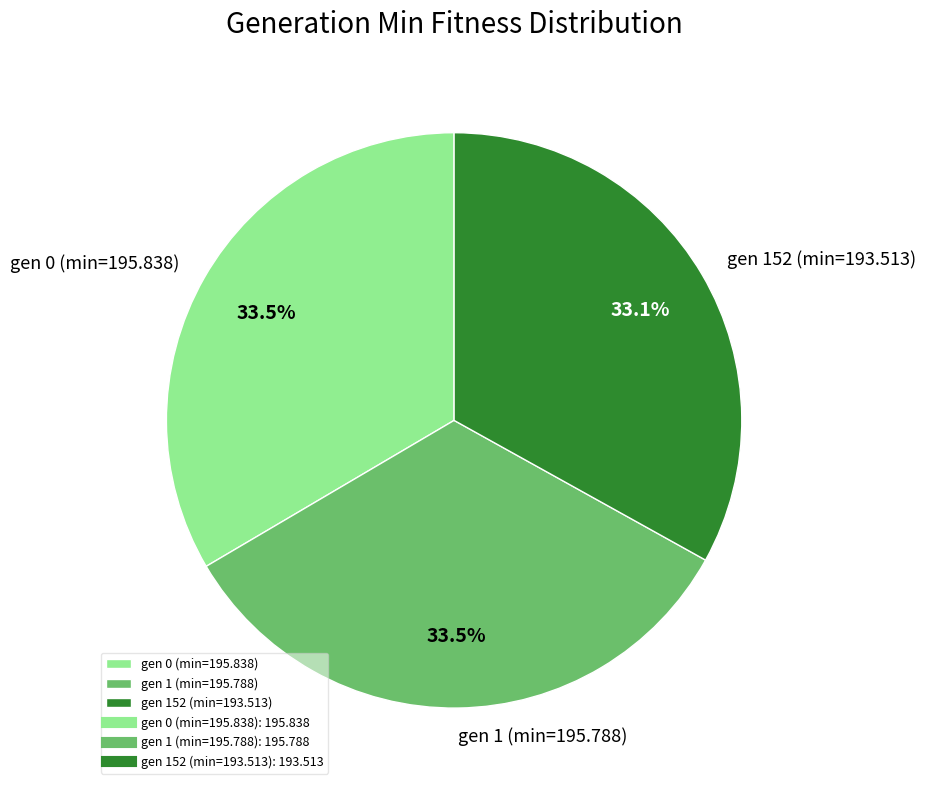

What is the ratio of the value at gen 1 (min=195.788) to the value at gen 152 (min=193.513)?

1.0